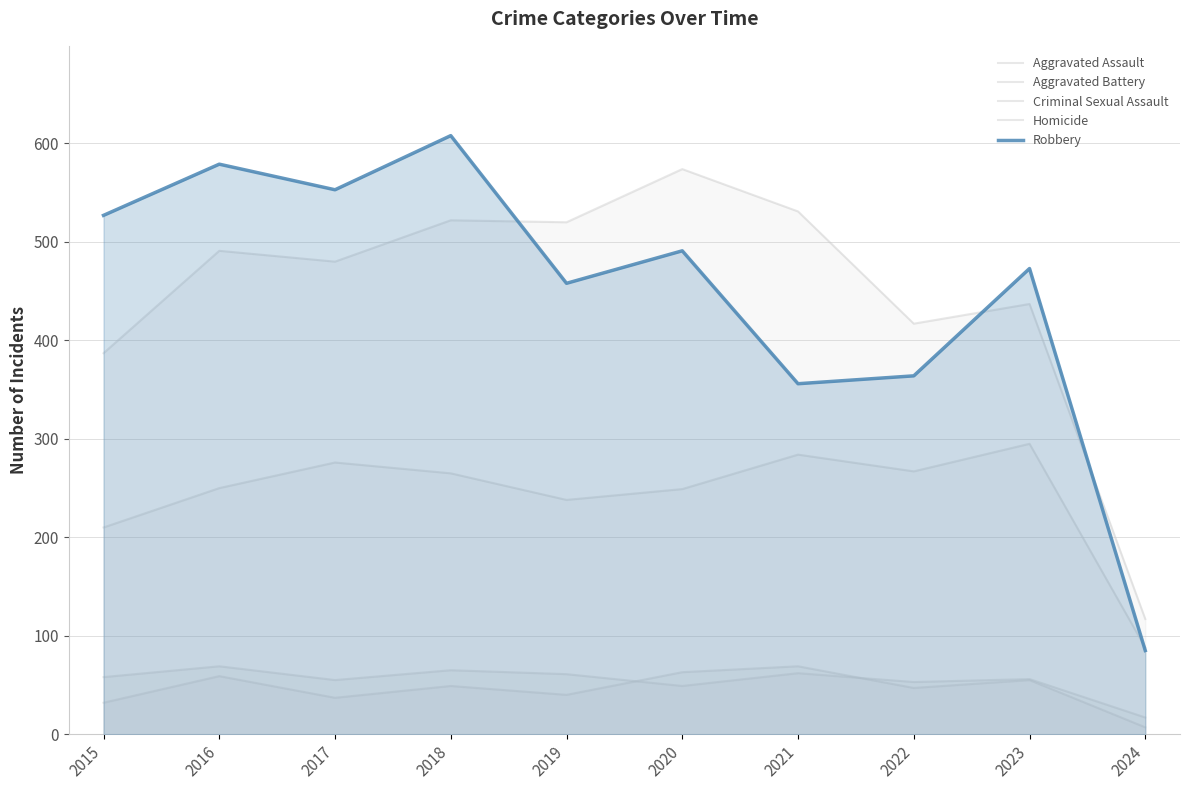

The Criminal Sexual Assault series shows 69 at 2016. True or false?

True